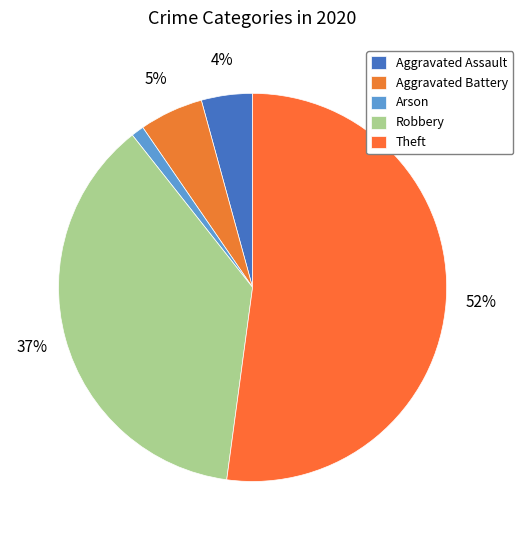

To the nearest percent, what is the difference between the Aggravated Battery and Arson slice percentages?

4%